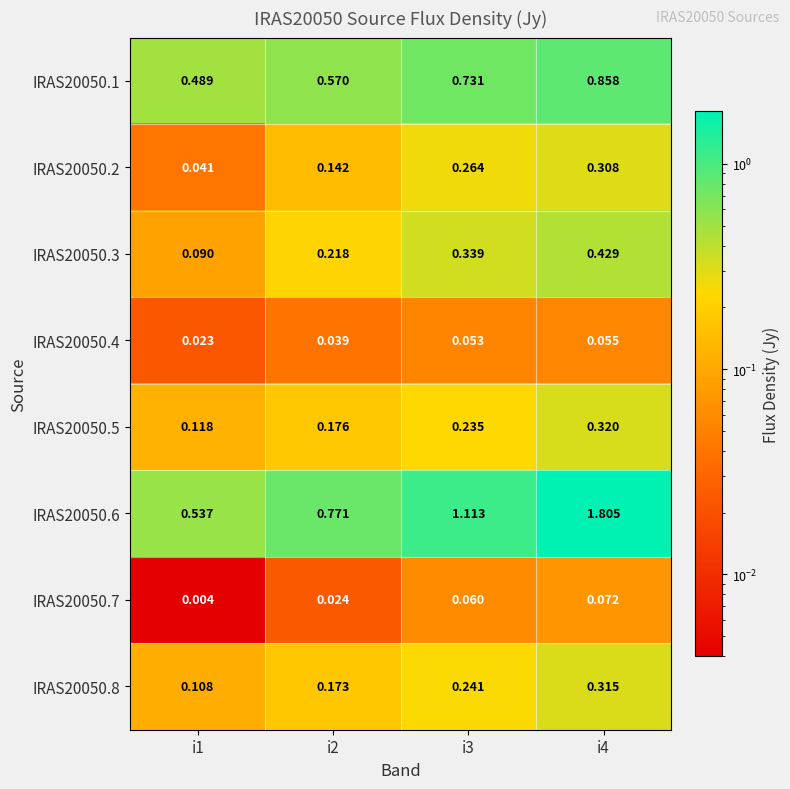

Is the value of IRAS20050.5 at i1 greater than the value of IRAS20050.3 at i1?

Yes